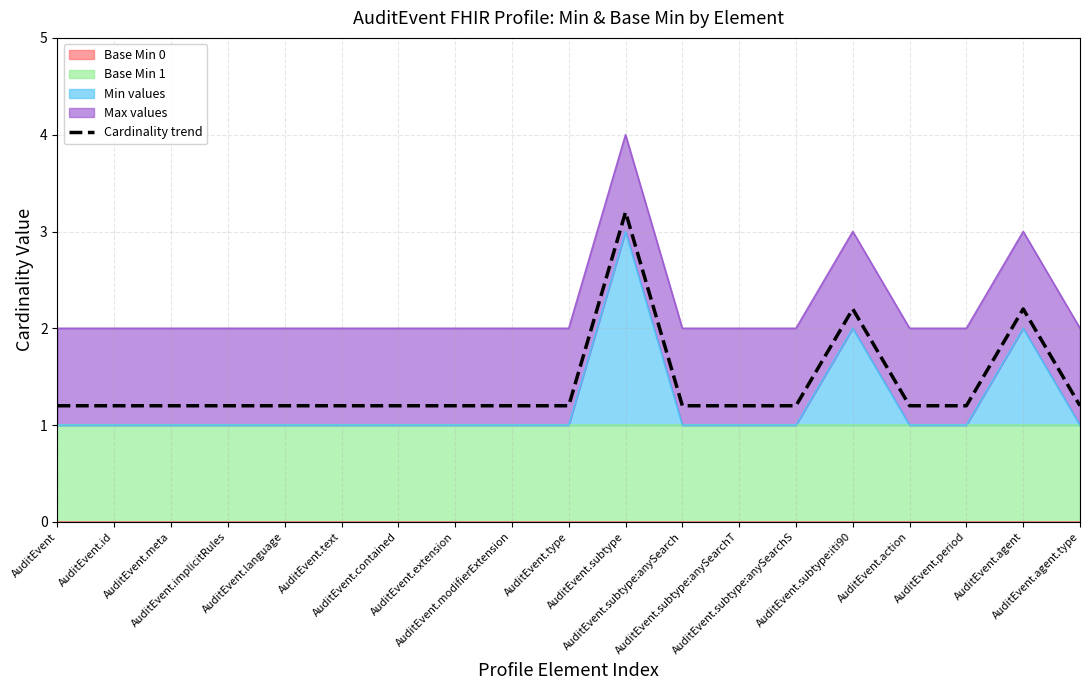

What is the average value?

1.4